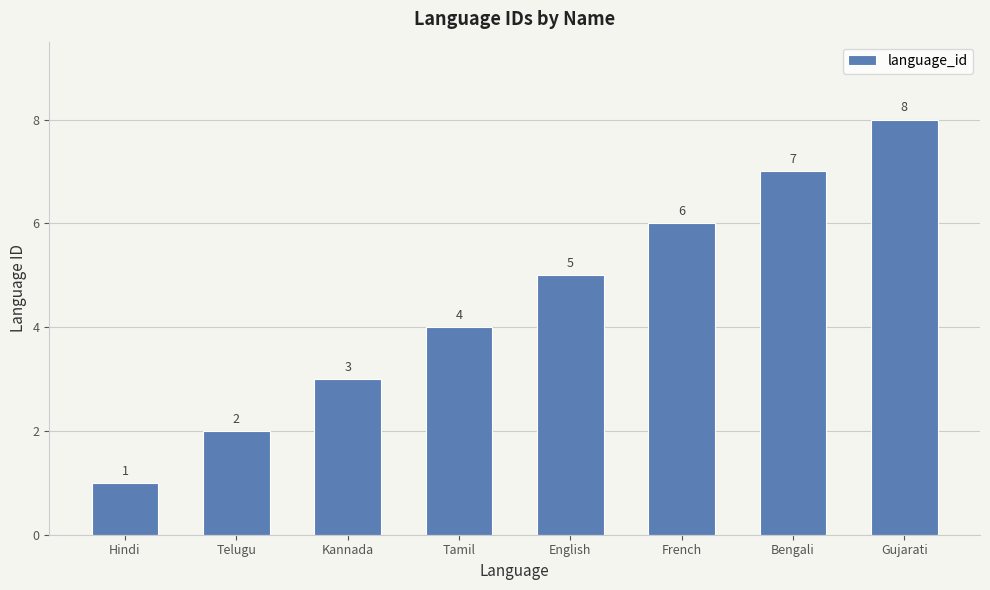

Reading left to right, extract all data points from this chart.

Hindi=1	Telugu=2	Kannada=3	Tamil=4	English=5	French=6	Bengali=7	Gujarati=8